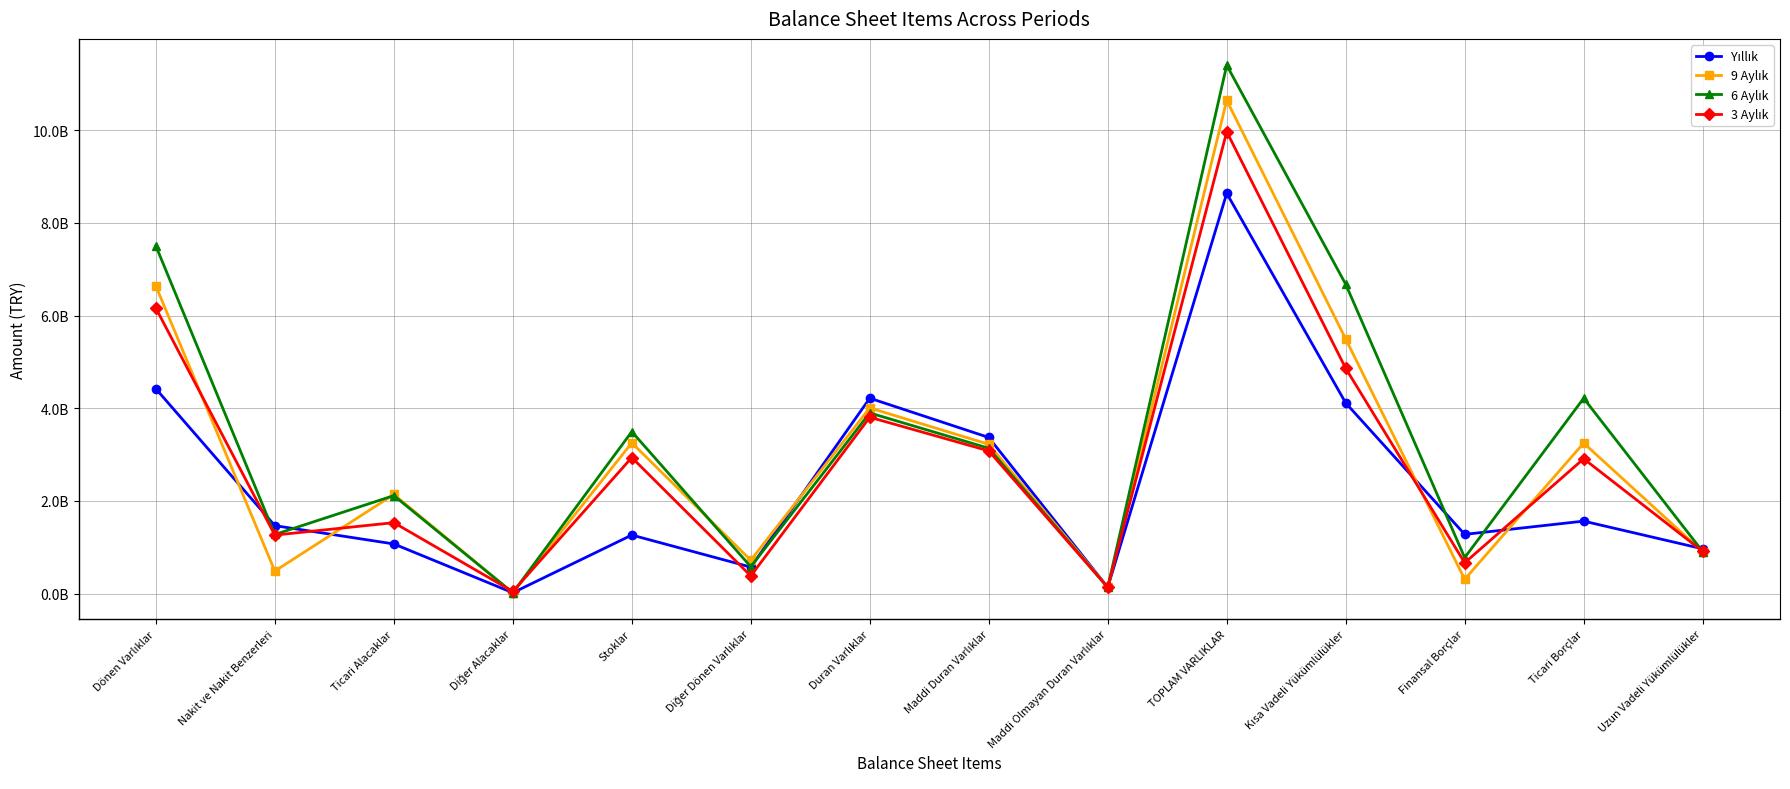

Does the chart have visible grid lines?

Yes